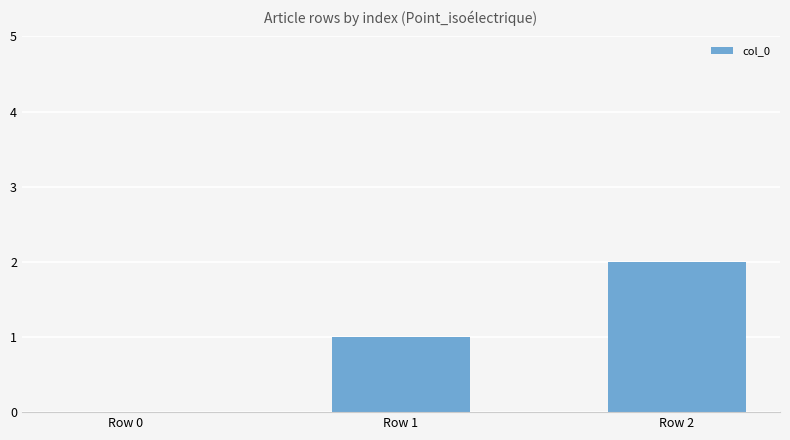

How many values are between 0 and 2?

3